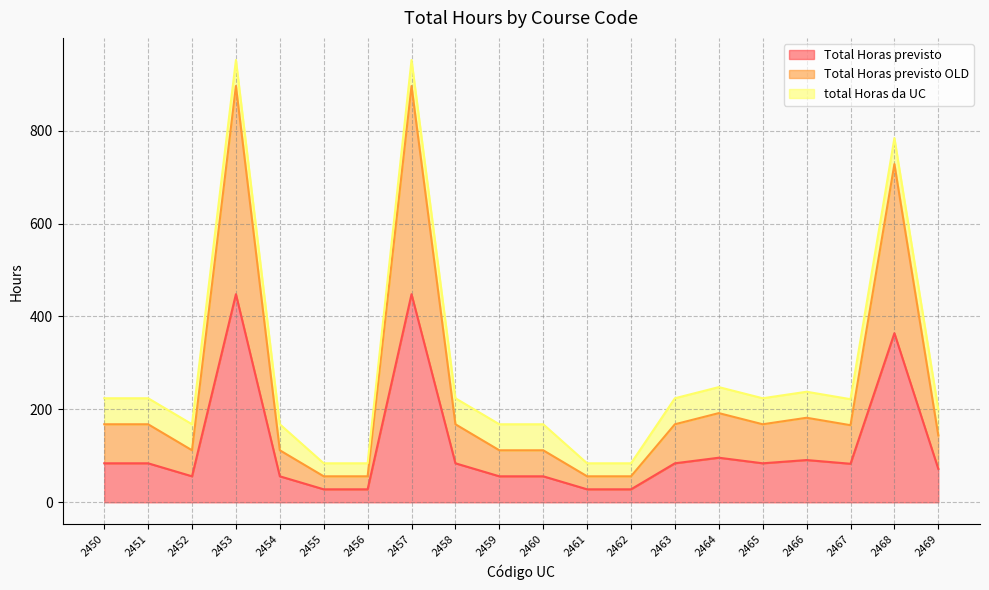

What is the highest value of the Total Horas previsto series?

448